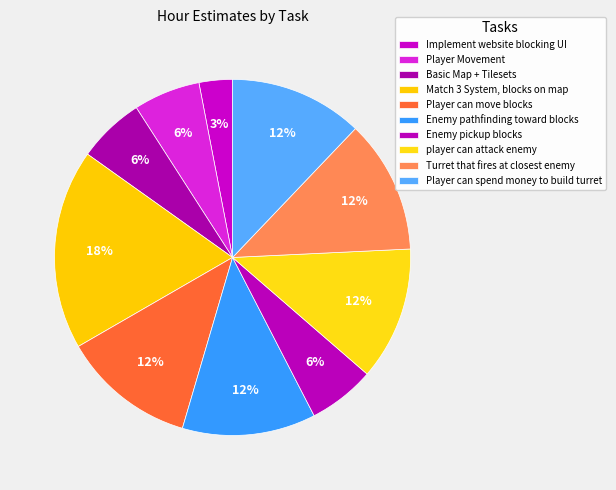

To the nearest percent, what portion does Player can move blocks represent?

12%